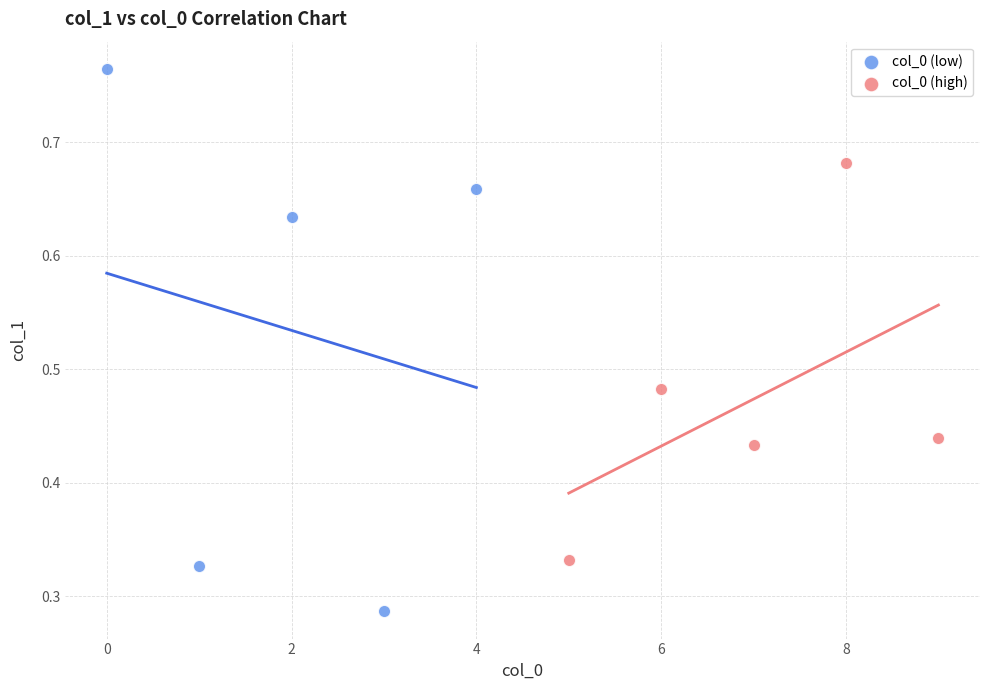

What are all the series names shown in the legend?

col_0 (low), col_0 (high)